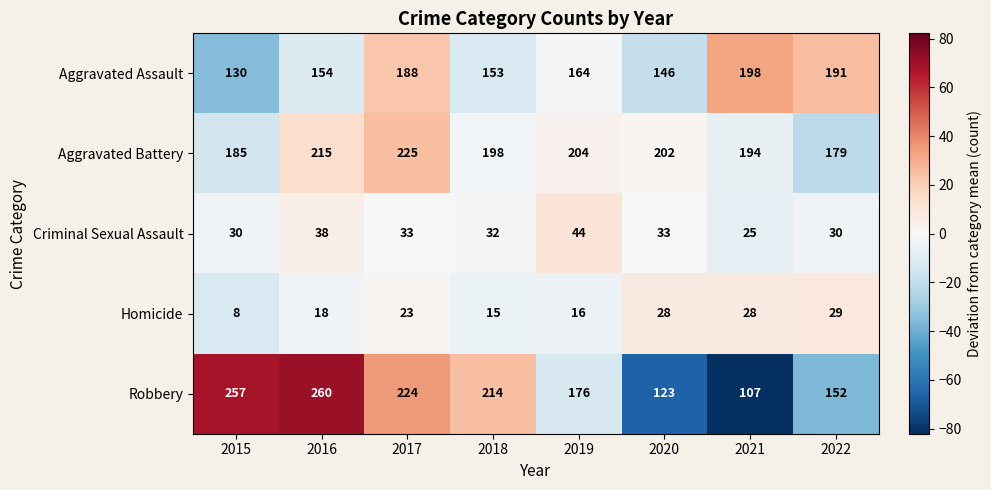

At how many categories does at least one series exceed 75?

8